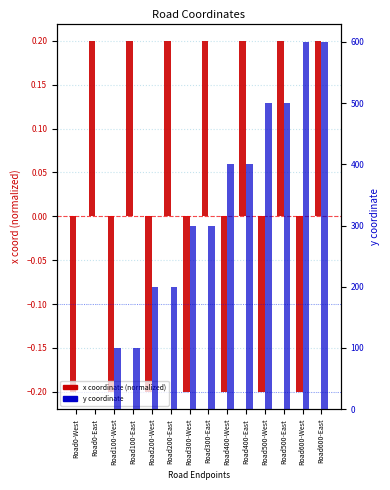

How many data points in x coordinate (normalized) are less than 0?

7